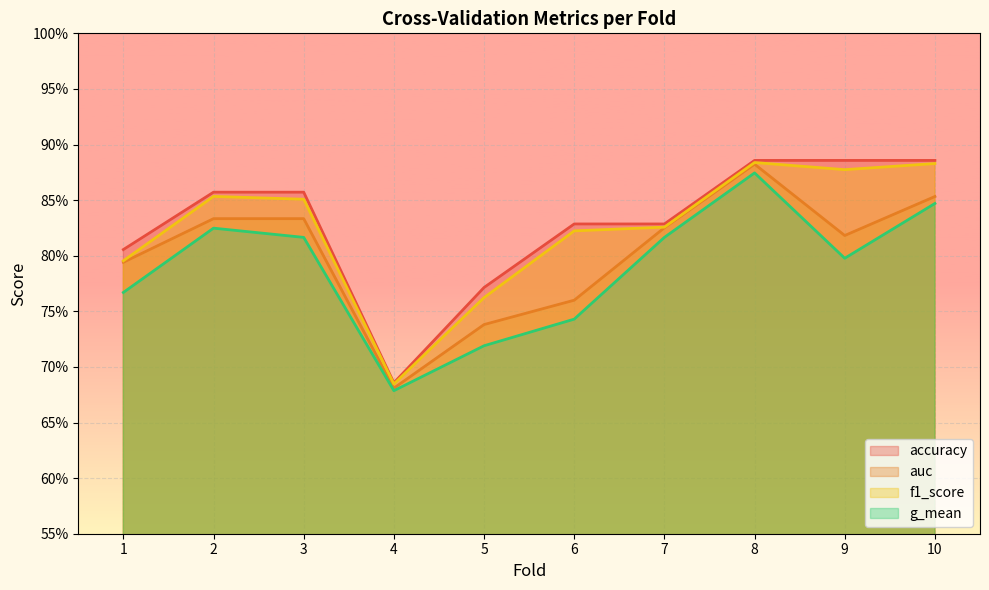

What are all the series names shown in the legend?

accuracy, auc, f1_score, g_mean